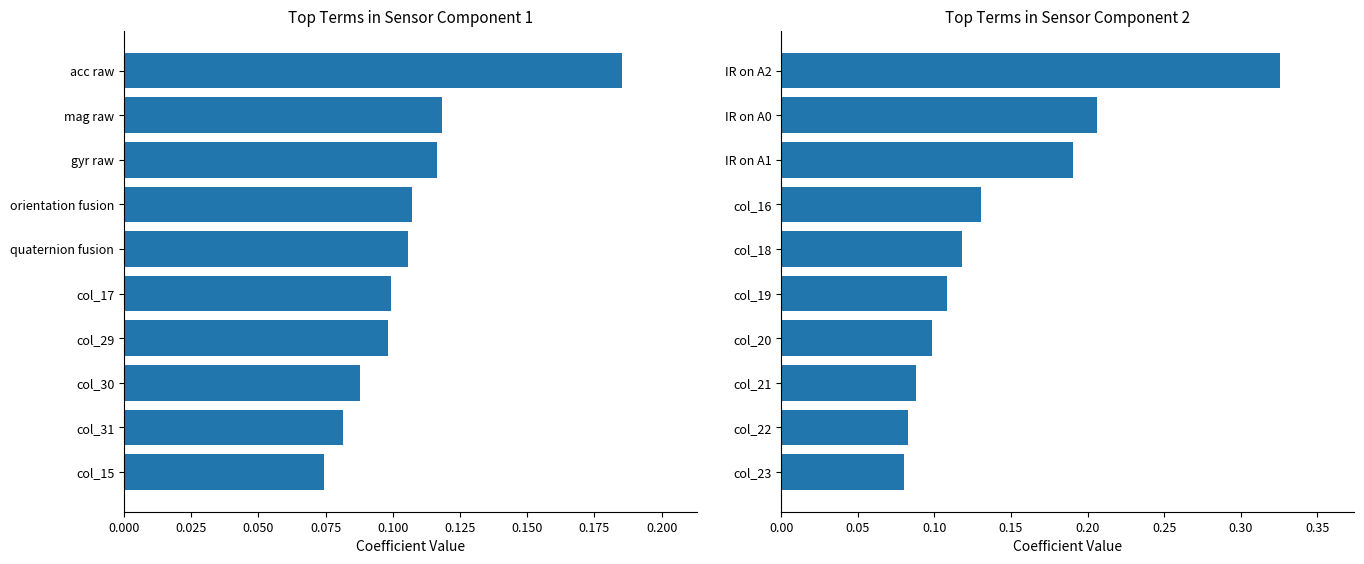

What is the value of the Component 2 bar at the 1st from the left?

0.1